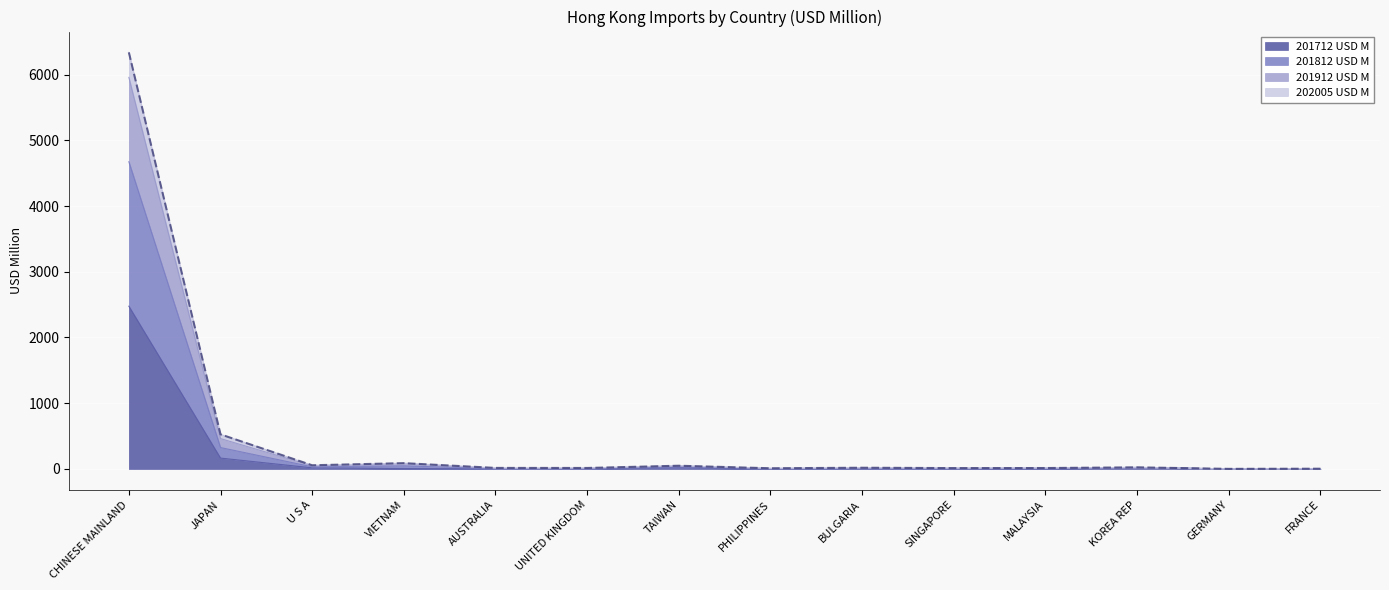

What is the spread (max minus min) of values at MALAYSIA?

10.6